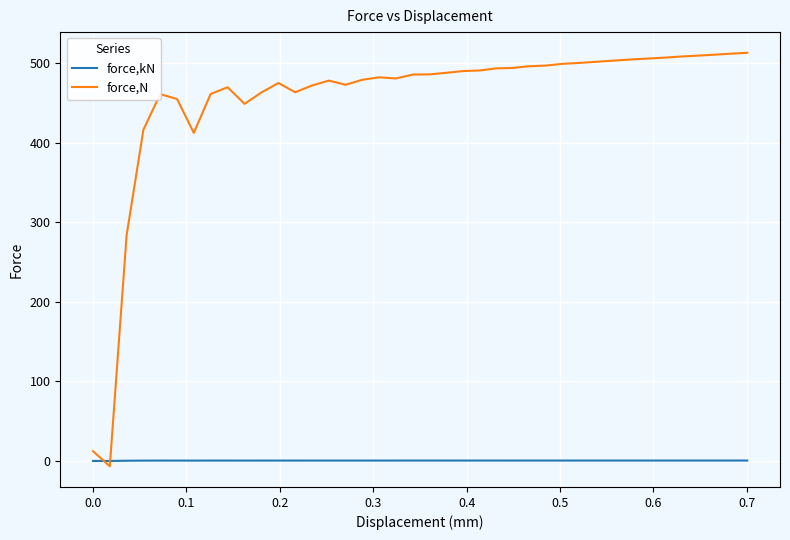

List the series in order of their peak value, highest first.

force,N, force,kN